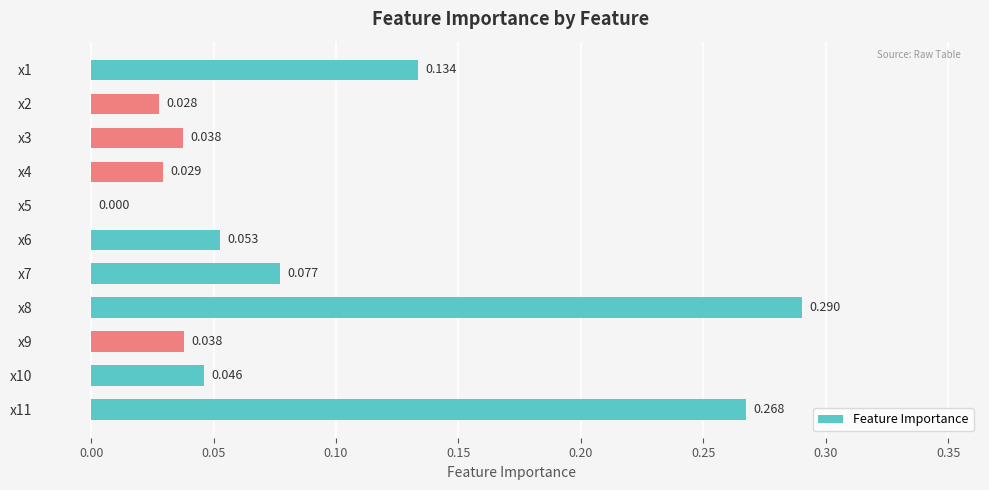

At which label is the value closest to 0?

x5